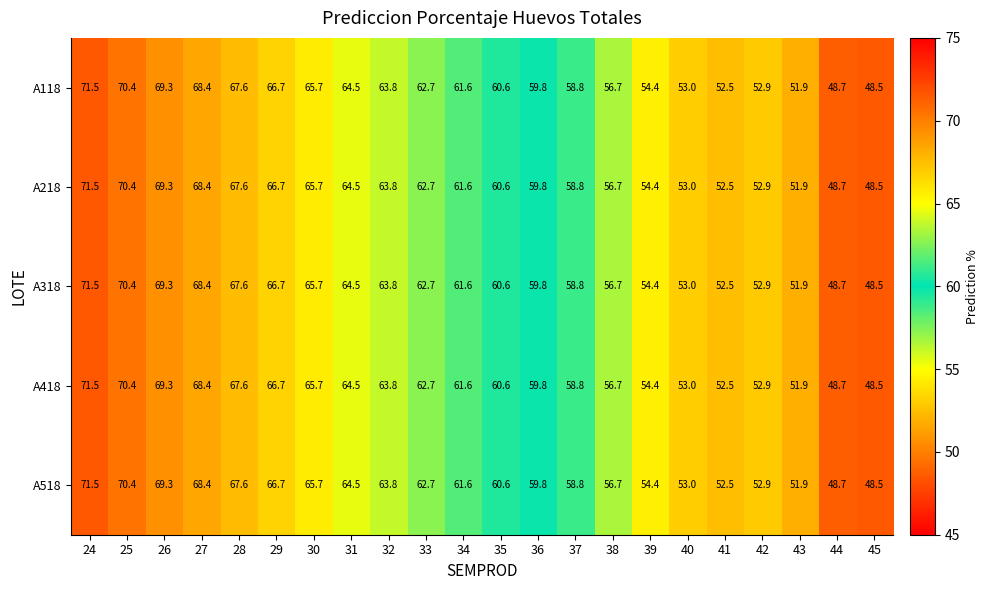

The A418 series shows 116.6 at 25. True or false?

False